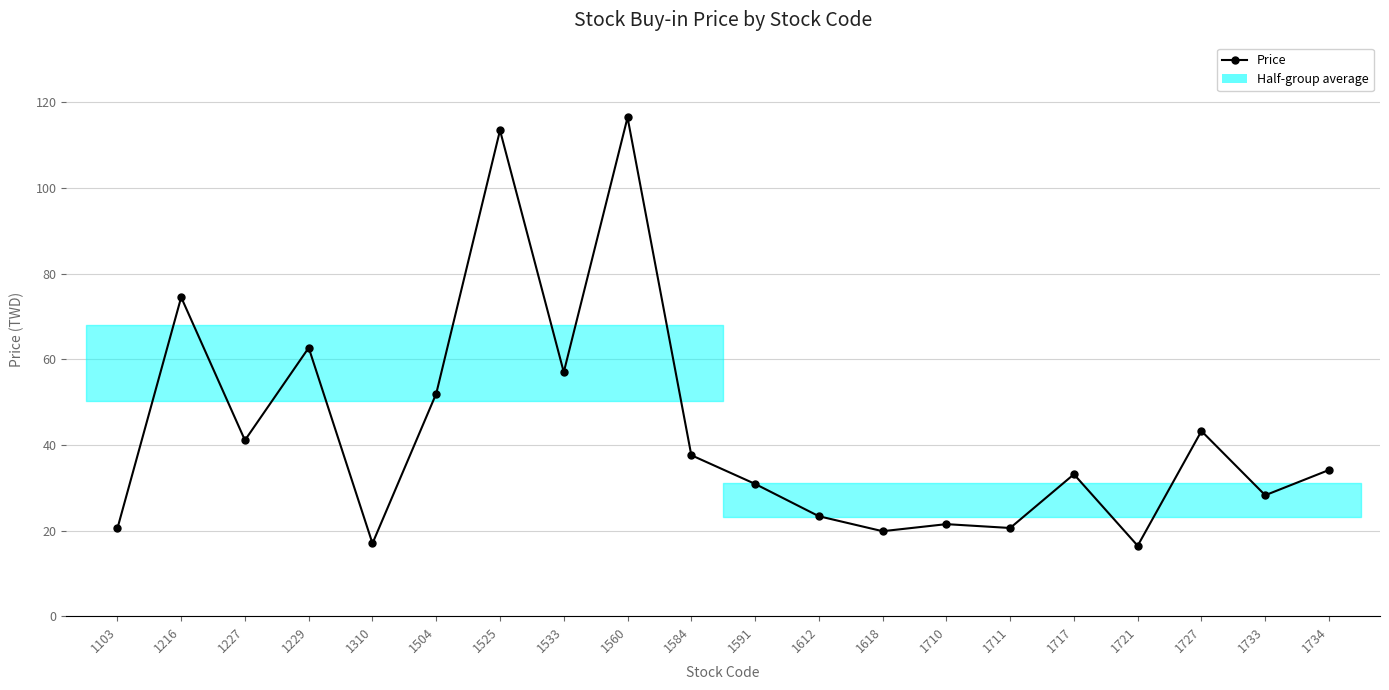

How many interior local valleys (lower than both neighbors) does the data have?

7